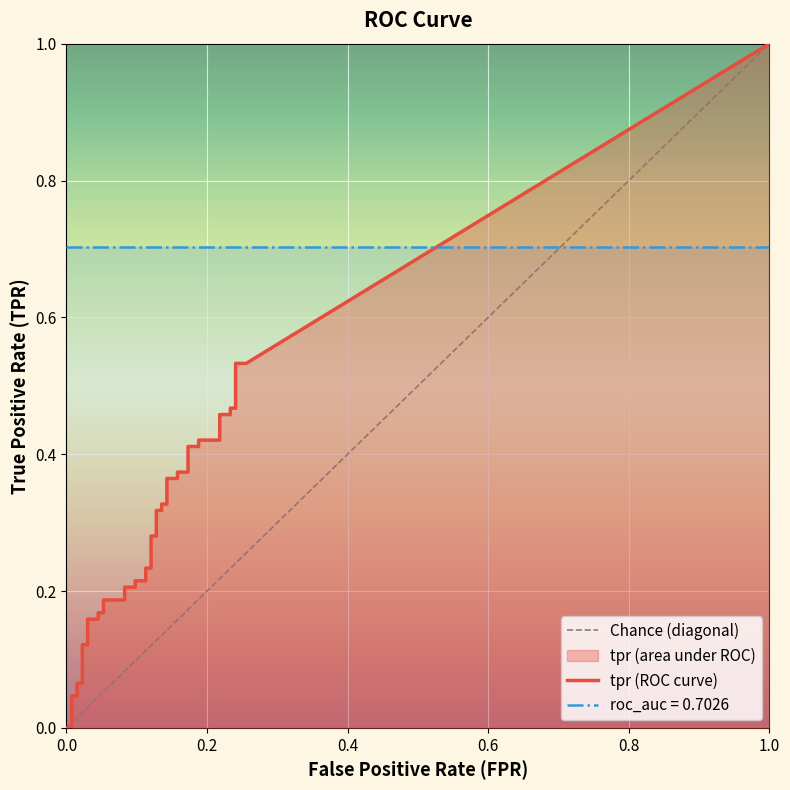

The roc_auc series shows 0.3 at 10. True or false?

False